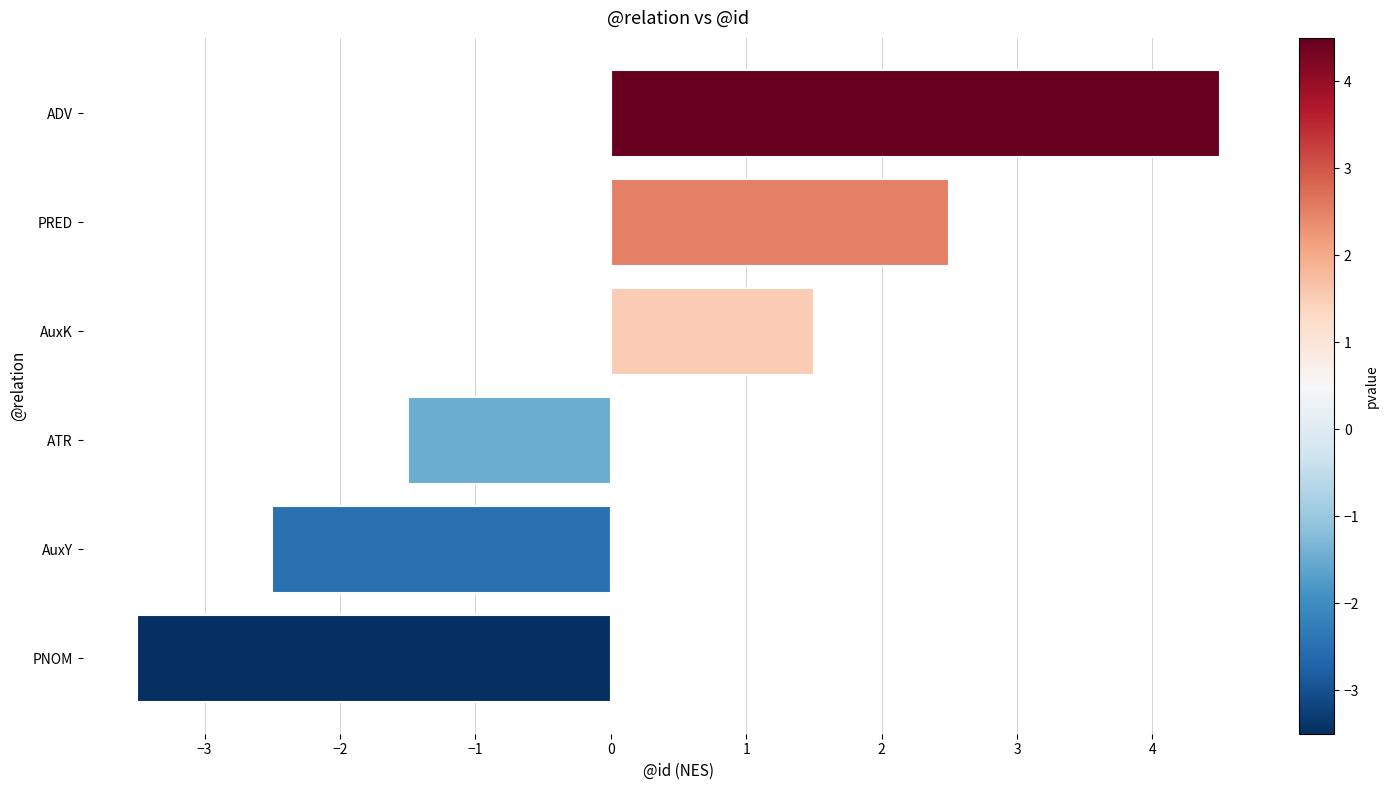

What is the approximate value at PRED?

2.5